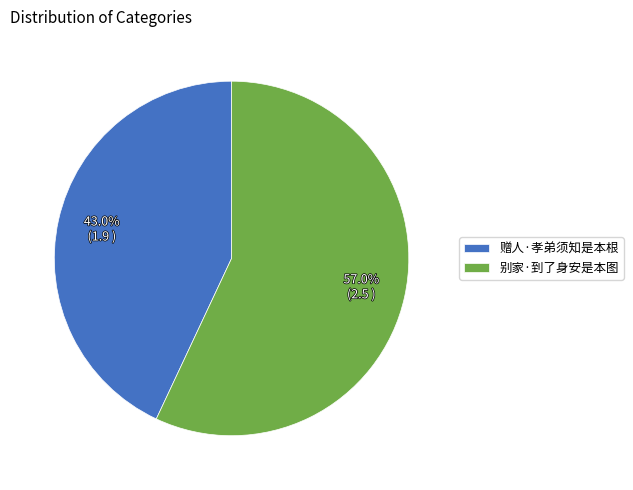

What is the ratio of the value at 别家·到了身安是本图 to the value at 赠人·孝弟须知是本根?

1.3